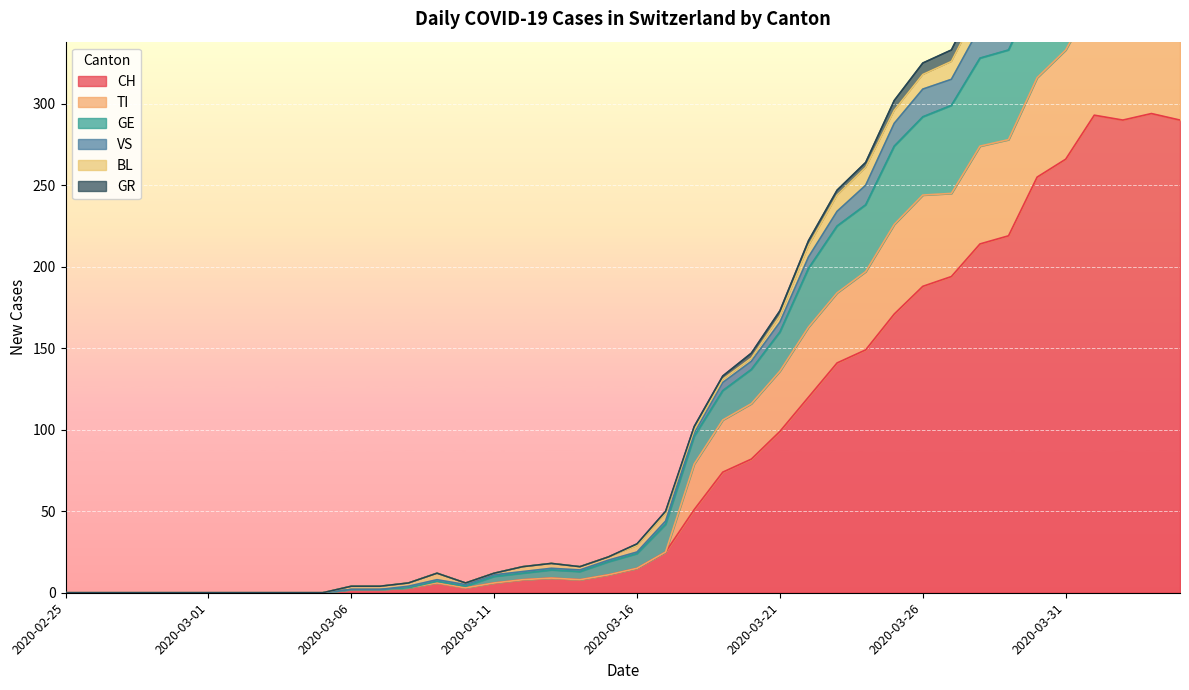

In GE, how many points are higher than both neighbors (excluding endpoints)?

4